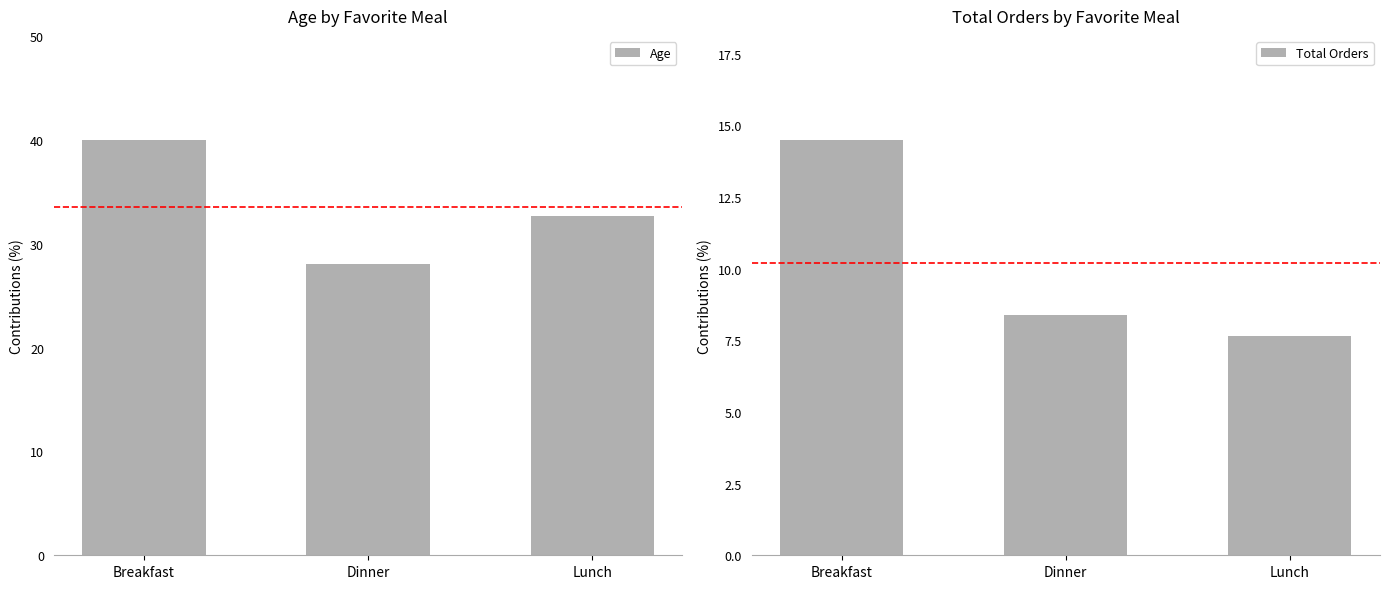

Between Breakfast and Lunch, which series saw the biggest shift?

Age